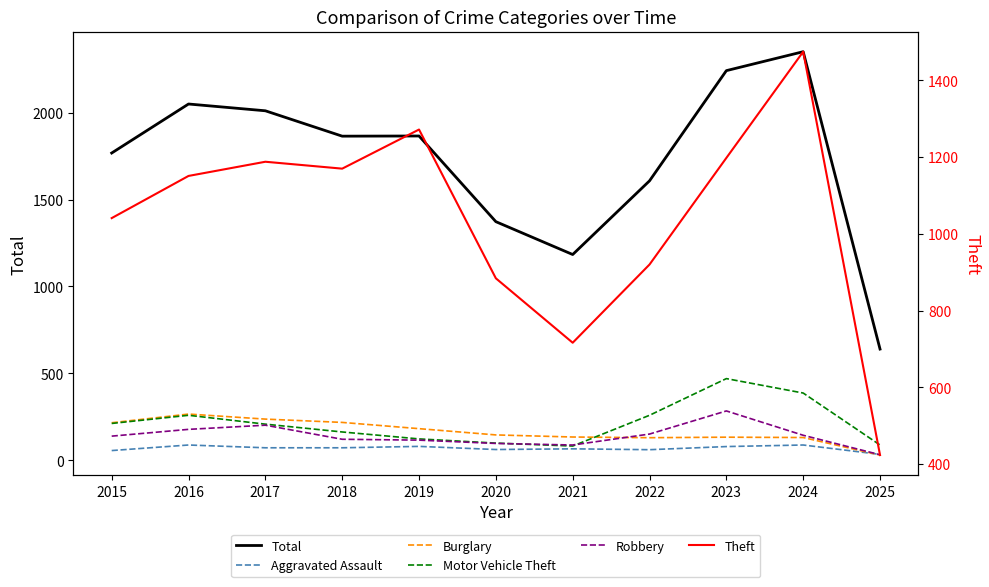

Is this an area chart (filled region under the line)?

No